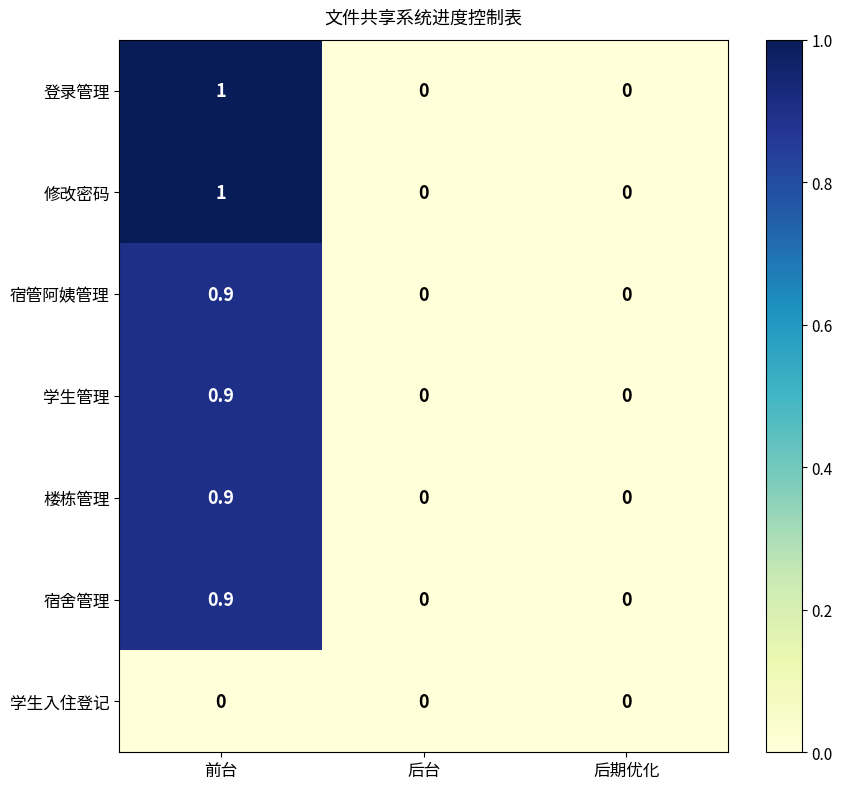

At which label does 登录管理 reach its peak?

前台